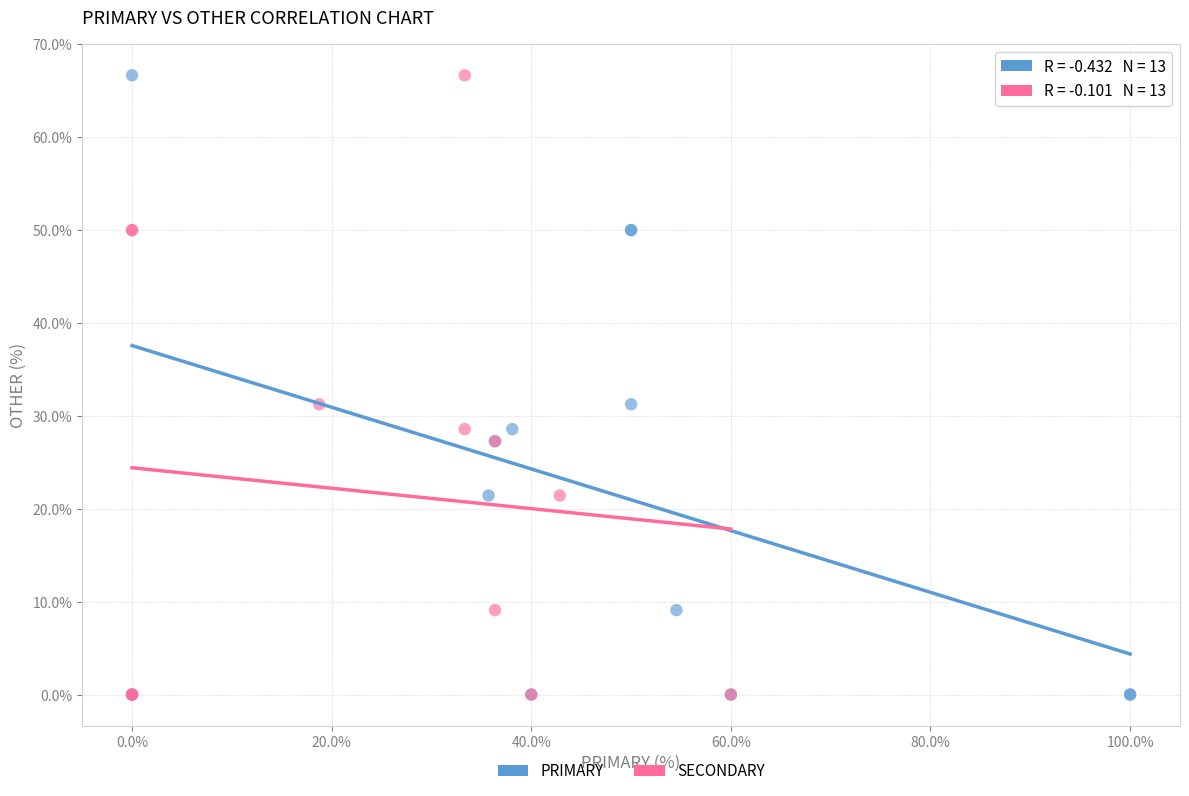

What are all the series names shown in the legend?

PRIMARY, SECONDARY